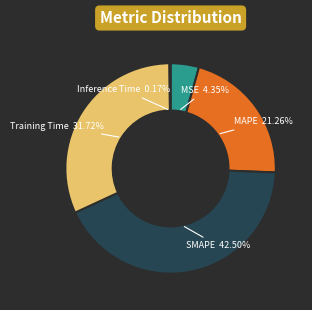

Does SMAPE account for over 50% of the chart?

No